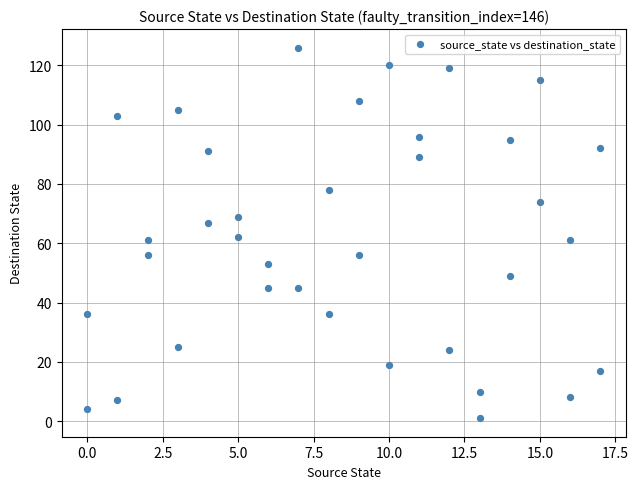

What is the range of X values (max minus min)?

17